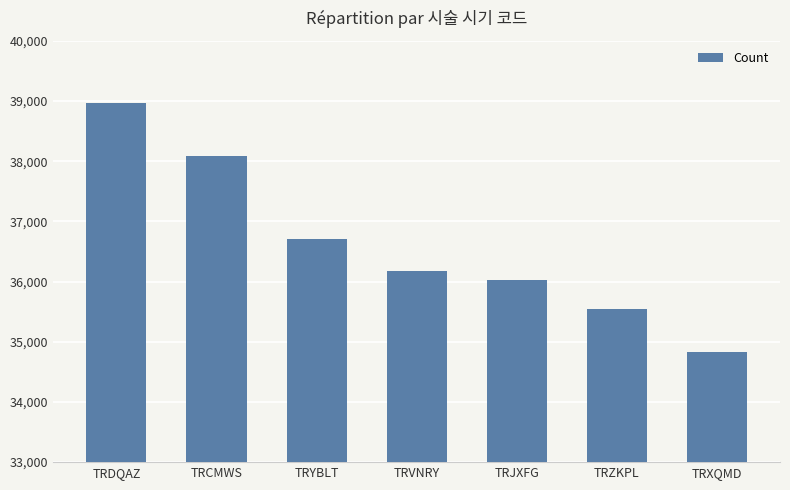

Rank the categories by value from lowest to highest.

TRXQMD, TRZKPL, TRJXFG, TRVNRY, TRYBLT, TRCMWS, TRDQAZ